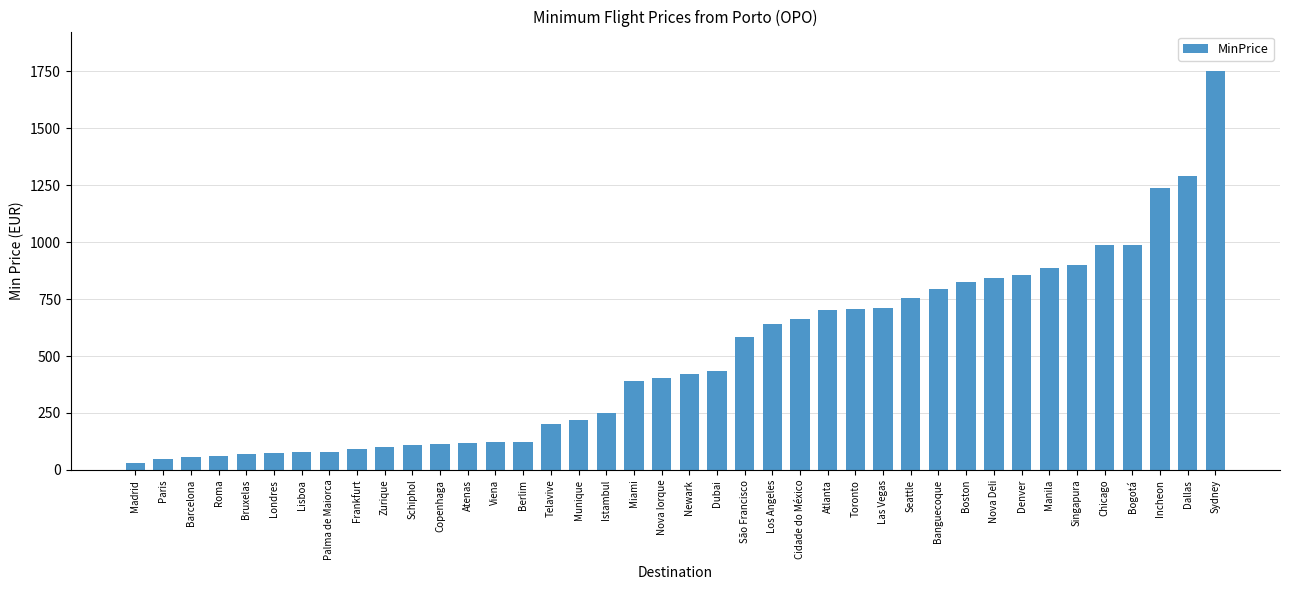

What is the label of the 8th bar from the right?

Denver